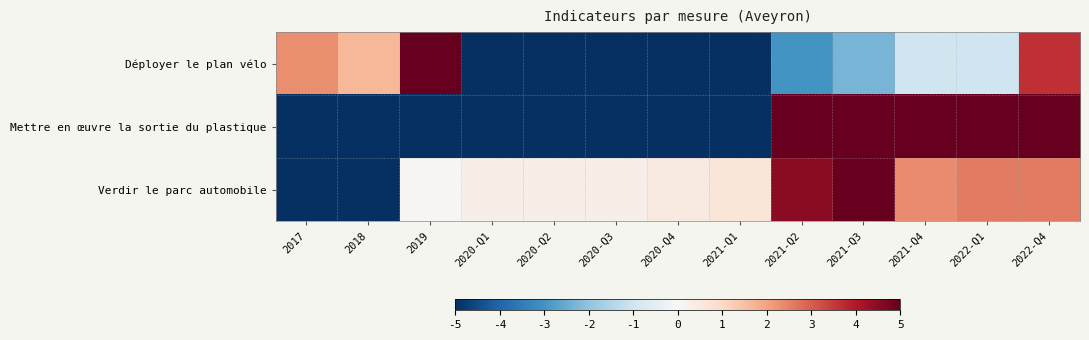

Reading left to right, extract all data points from this chart.

Déployer le plan vélo: 2017=2.3	2018=1.7	2019=5.0	2020-Q1=-5.0	2020-Q2=-5.0	2020-Q3=-5.0	2020-Q4=-5.0	2021-Q1=-5.0	2021-Q2=-3.0	2021-Q3=-2.3	2021-Q4=-1.0	2022-Q1=-1.0	2022-Q4=3.7
Mettre en œuvre la sortie du plastique: 2017=-5.0	2018=-5.0	2019=-5.0	2020-Q1=-5.0	2020-Q2=-5.0	2020-Q3=-5.0	2020-Q4=-5.0	2021-Q1=-5.0	2021-Q2=5.0	2021-Q3=5.0	2021-Q4=5.0	2022-Q1=5.0	2022-Q4=5.0
Verdir le parc automobile: 2017=-5.0	2018=-5.0	2019=0.0	2020-Q1=0.3	2020-Q2=0.3	2020-Q3=0.3	2020-Q4=0.5	2021-Q1=0.6	2021-Q2=4.5	2021-Q3=5.0	2021-Q4=2.4	2022-Q1=2.6	2022-Q4=2.6